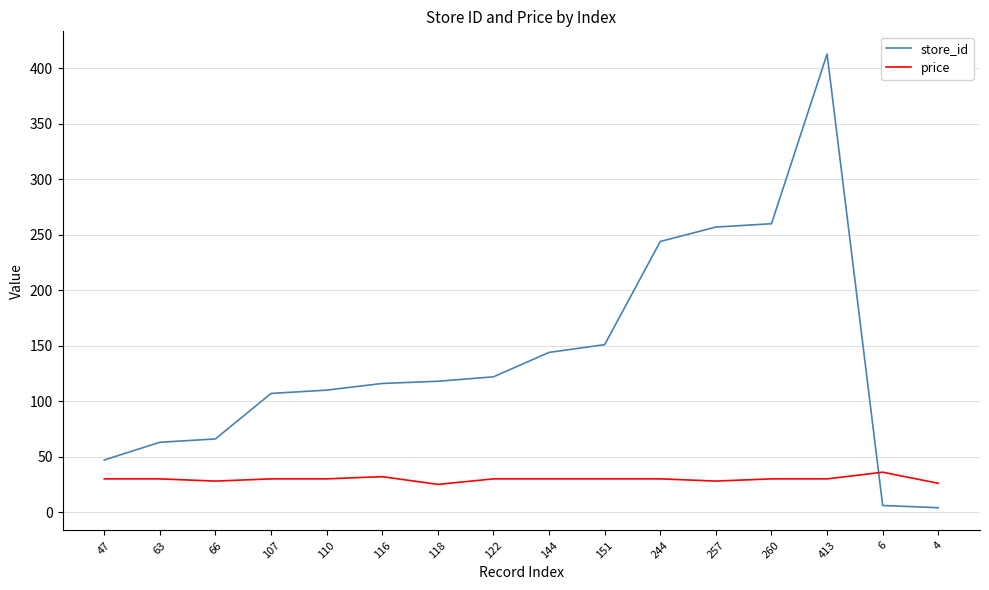

Between which two adjacent categories do price and store_id first intersect?

413 and 6